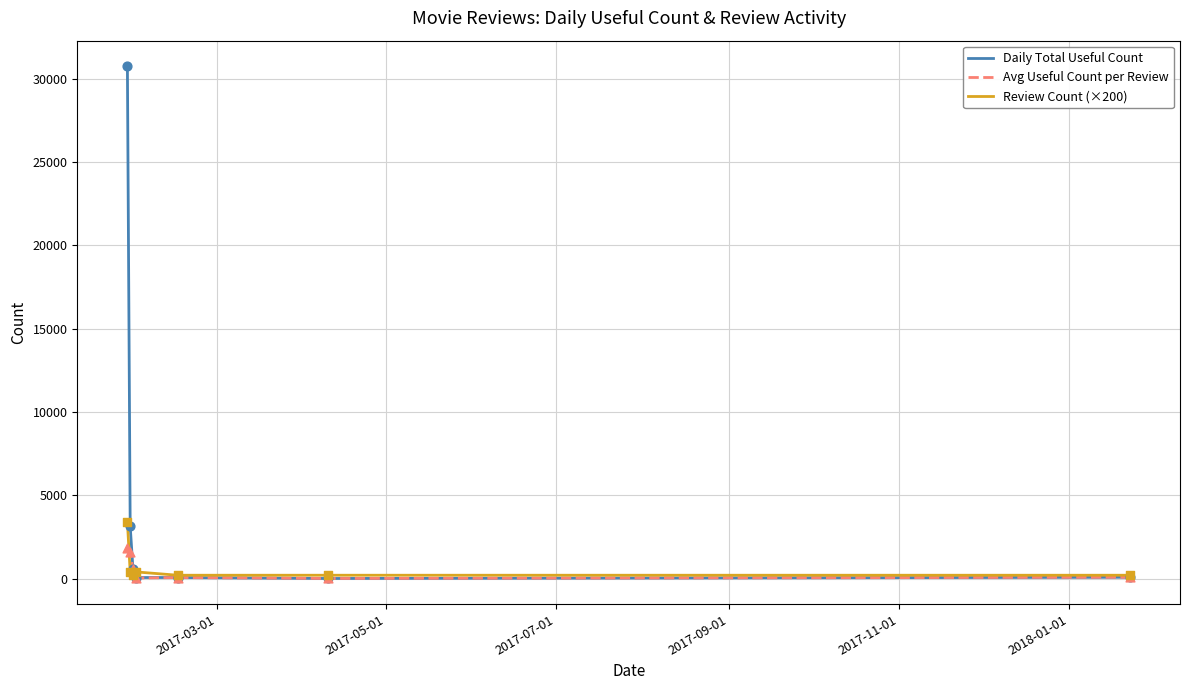

Which series has the largest total across all categories?

Daily Total Useful Count